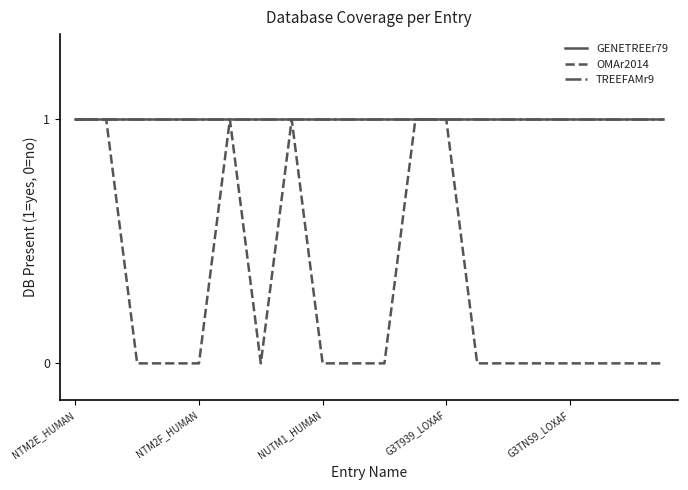

At which category does the chart reach its minimum across all series?

NUTM1_HUMAN